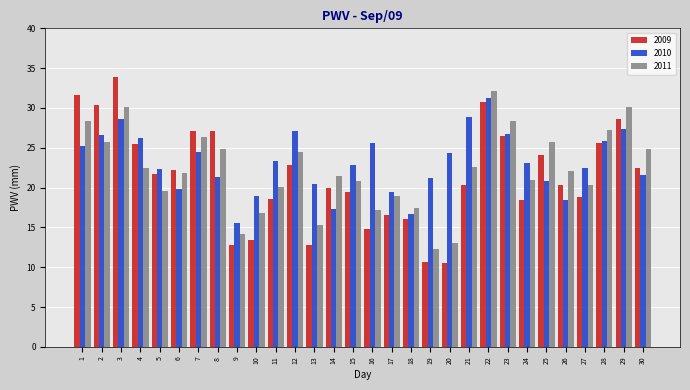

At 19, list the series in order from largest to smallest.

2010, 2011, 2009